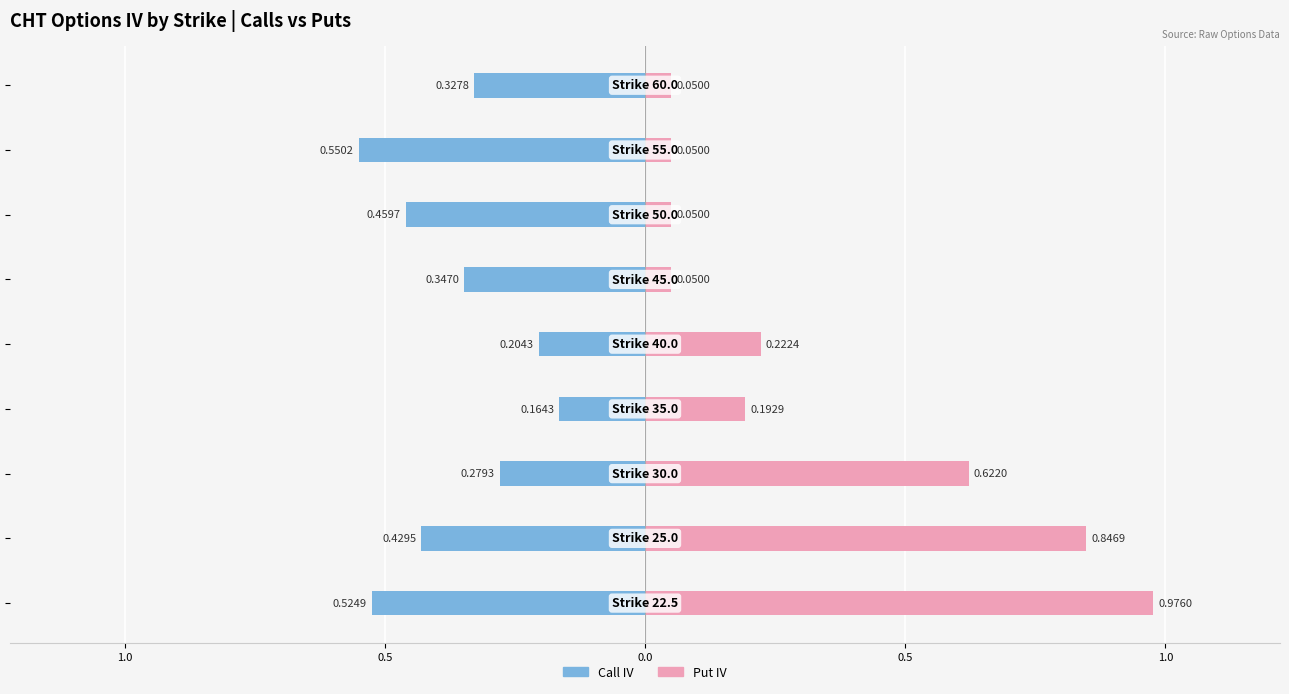

What is the value of the Call IV bar at the 8th from the left?

-0.6